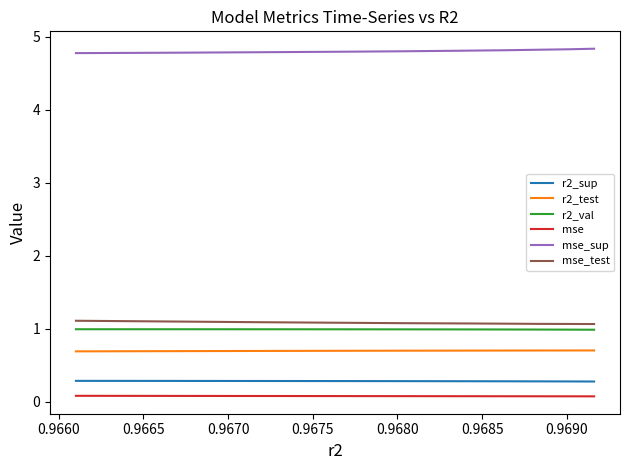

Which series has the largest total across all categories?

mse_sup